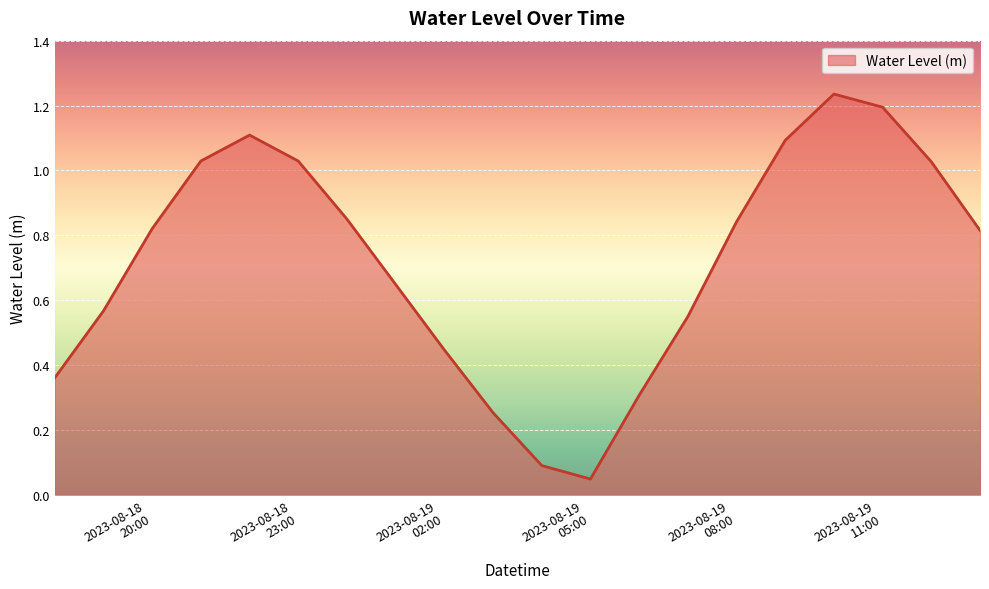

Rank the categories by value from highest to lowest.

2023-08-19 10:00:00, 2023-08-19 11:00:00, 2023-08-18 22:00:00, 2023-08-19 09:00:00, 2023-08-18 21:00:00, 2023-08-18 23:00:00, 2023-08-19 12:00:00, 2023-08-19 00:00:00, 2023-08-19 08:00:00, 2023-08-18 20:00:00, 2023-08-19 13:00:00, 2023-08-19 01:00:00, 2023-08-18 19:00:00, 2023-08-19 07:00:00, 2023-08-19 02:00:00, 2023-08-18 18:00:00, 2023-08-19 06:00:00, 2023-08-19 03:00:00, 2023-08-19 04:00:00, 2023-08-19 05:00:00